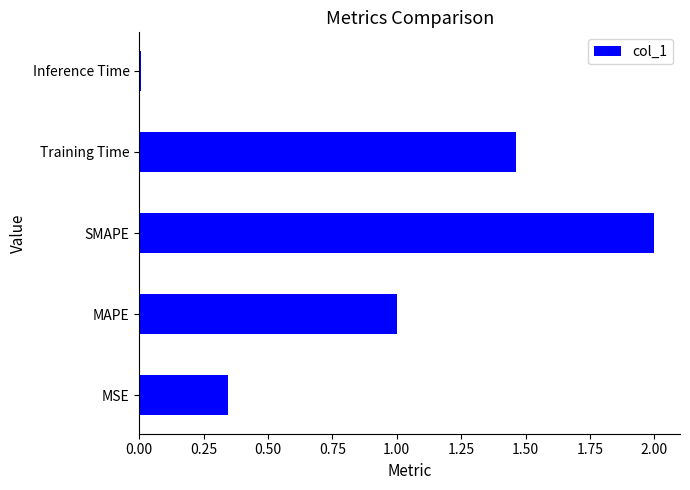

Are the bars grouped side by side (vs. stacked)?

No